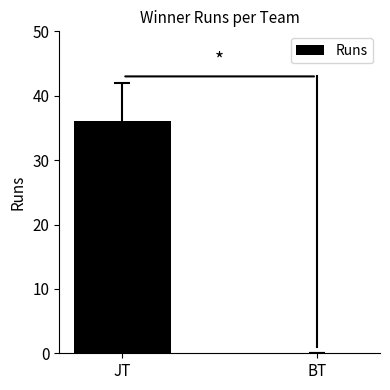

The chart shows a value of 23 at JT. True or false?

False